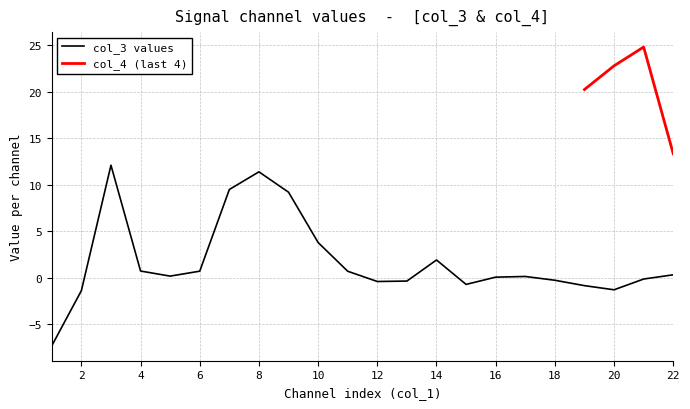

Rank the categories by value from lowest to highest.

1, 2, 20, 19, 15, 12, 13, 18, 21, 16, 17, 5, 22, 11, 6, 4, 14, 10, 9, 7, 8, 3